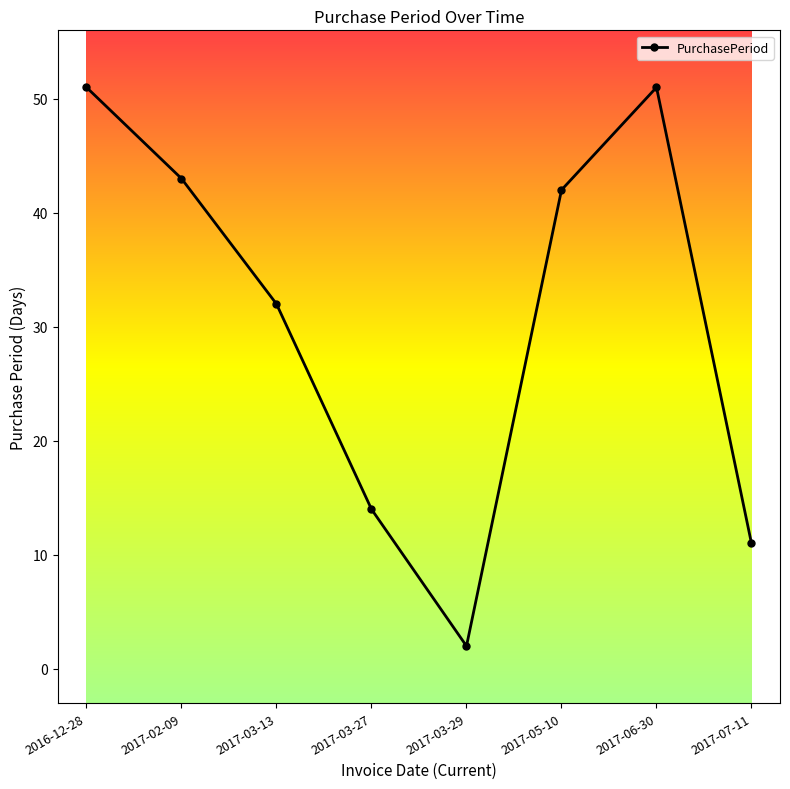

Reading left to right, list all the values displayed in this chart.

51	43	32	14	2	42	51	11